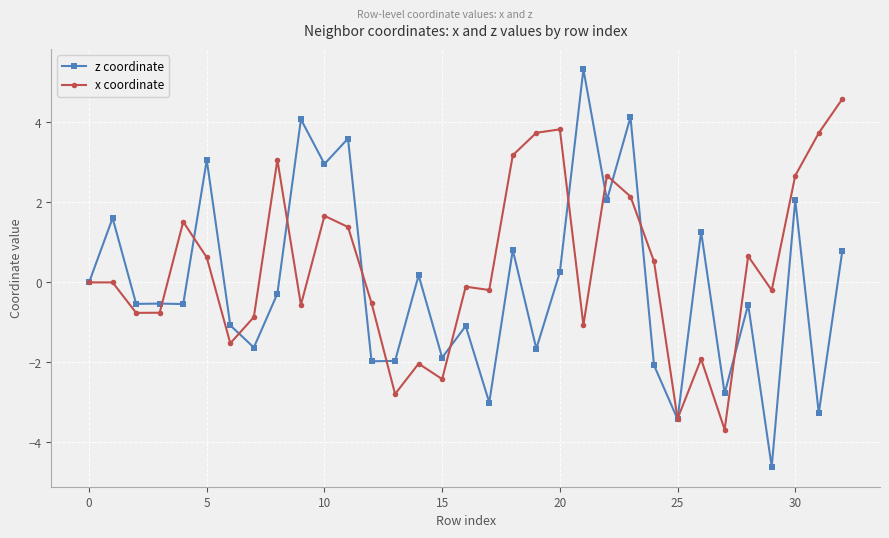

What is the value of the x coordinate point at the 10th from the left?

-0.6